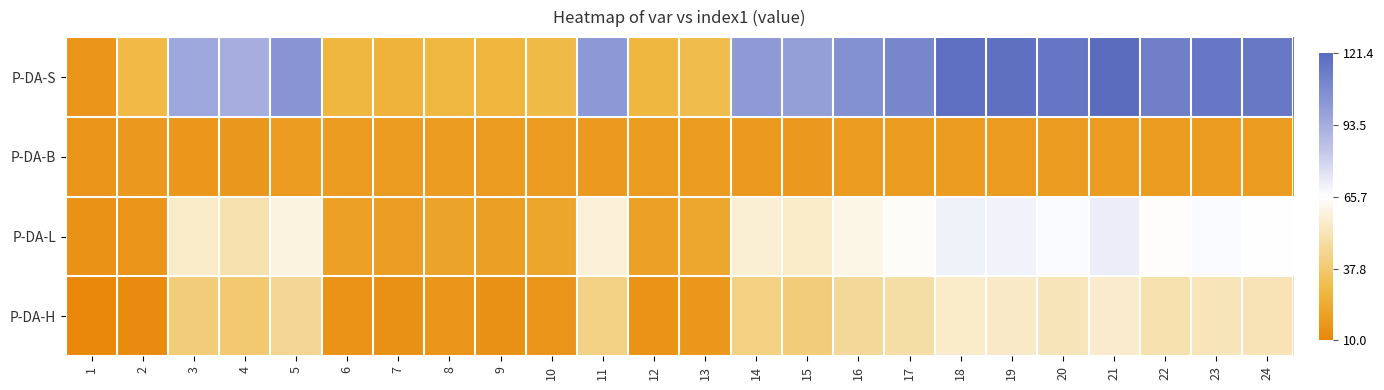

Reading right to left, list all the values displayed in this chart.

P-DA-S: 24=0.9	23=0.9	22=0.8	21=1.0	20=0.9	19=1.0	18=1.0	17=0.8	16=0.7	15=0.6	14=0.6	13=-0.6	12=-0.7	11=0.6	10=-0.6	9=-0.7	8=-0.7	7=-0.7	6=-0.7	5=0.7	4=0.5	3=0.5	2=-0.6	1=-0.9
P-DA-B: 24=-0.9	23=-0.9	22=-0.9	21=-0.9	20=-0.9	19=-0.9	18=-0.9	17=-0.9	16=-0.9	15=-0.9	14=-0.9	13=-0.9	12=-0.9	11=-0.9	10=-0.9	9=-0.9	8=-0.9	7=-0.9	6=-0.9	5=-0.9	4=-0.9	3=-0.9	2=-0.9	1=-0.9
P-DA-L: 24=0.0	23=0.0	22=-0.0	21=0.1	20=0.0	19=0.1	18=0.1	17=-0.0	16=-0.1	15=-0.2	14=-0.2	13=-0.8	12=-0.8	11=-0.1	10=-0.8	9=-0.8	8=-0.8	7=-0.8	6=-0.8	5=-0.1	4=-0.3	3=-0.2	2=-0.9	1=-0.9
P-DA-H: 24=-0.3	23=-0.2	22=-0.3	21=-0.2	20=-0.2	19=-0.2	18=-0.2	17=-0.3	16=-0.4	15=-0.5	14=-0.4	13=-0.9	12=-0.9	11=-0.4	10=-0.9	9=-0.9	8=-0.9	7=-0.9	6=-0.9	5=-0.4	4=-0.5	3=-0.5	2=-1.0	1=-1.0